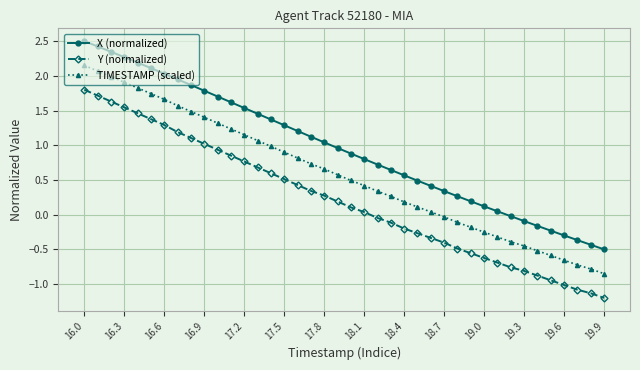

List the series in order of their overall mean, highest first.

X (normalized), TIMESTAMP (scaled), Y (normalized)